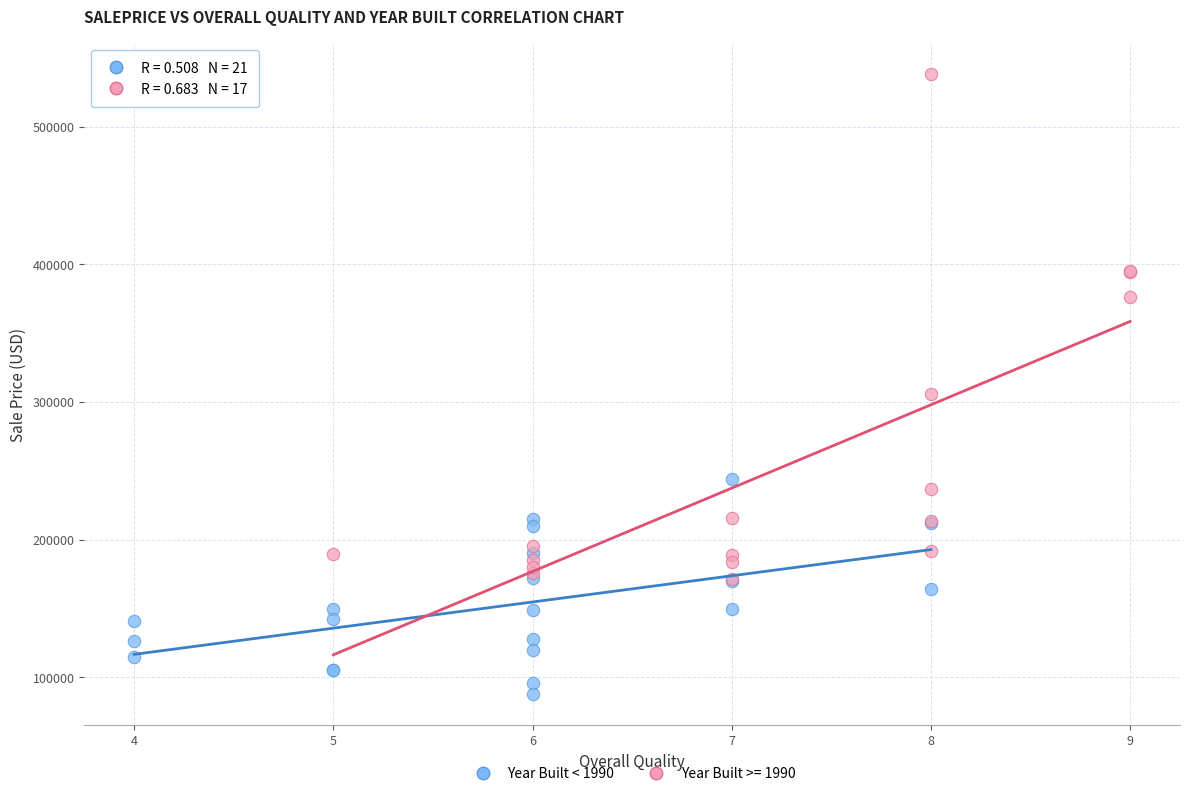

Which series contains the highest Y value?

Year Built >= 1990